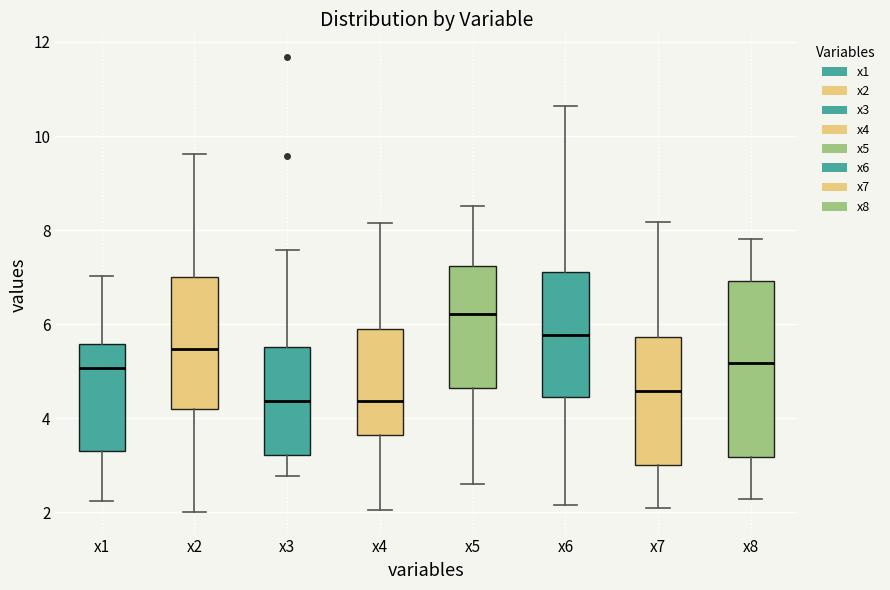

Comparing the boxes themselves (not the whiskers), which one is the tallest?

x8